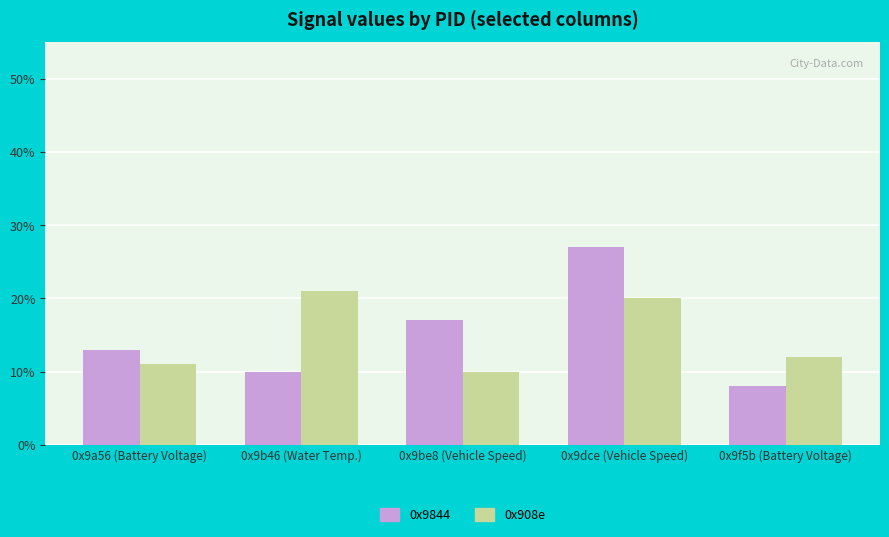

Is the value of 0x908e at 0x9dce (Vehicle Speed) greater than the value of 0x9844 at 0x9be8 (Vehicle Speed)?

Yes